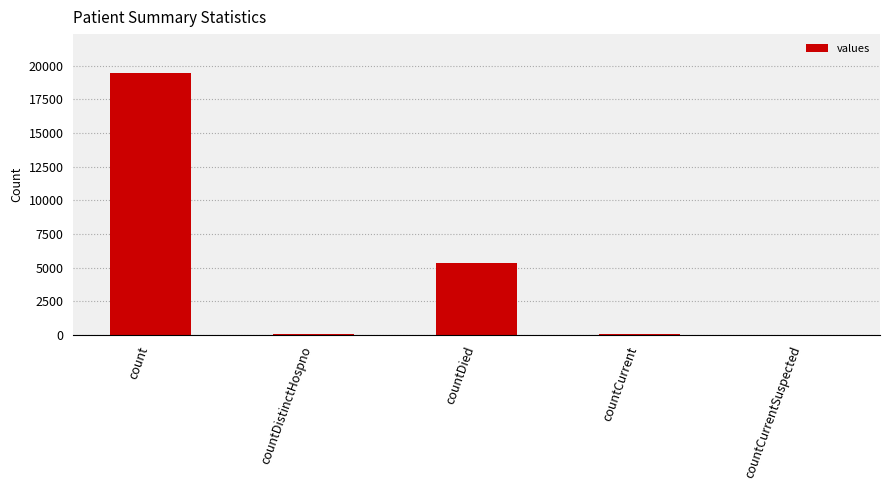

Are the bars grouped side by side (vs. stacked)?

No